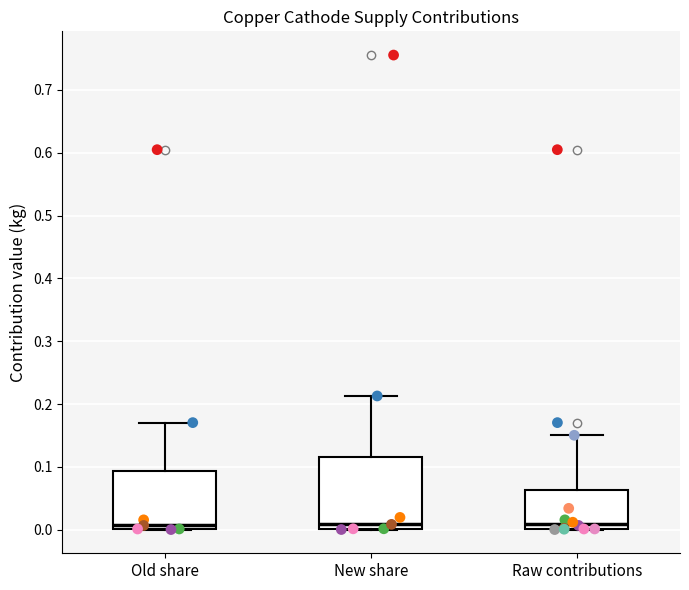

Reading left to right, read every box against the y-axis: the position of its median line, the range the box covers, and the ends of its whiskers. The values are not printed on the chart, so give them approximately, as read against the axis.

Old share: median 0.01, box 0.00 to 0.09, whiskers 0.00 to 0.17
New share: median 0.01, box 0.00 to 0.12, whiskers 0.00 to 0.21
Raw contributions: median 0.01, box 0.00 to 0.06, whiskers 0.00 to 0.15